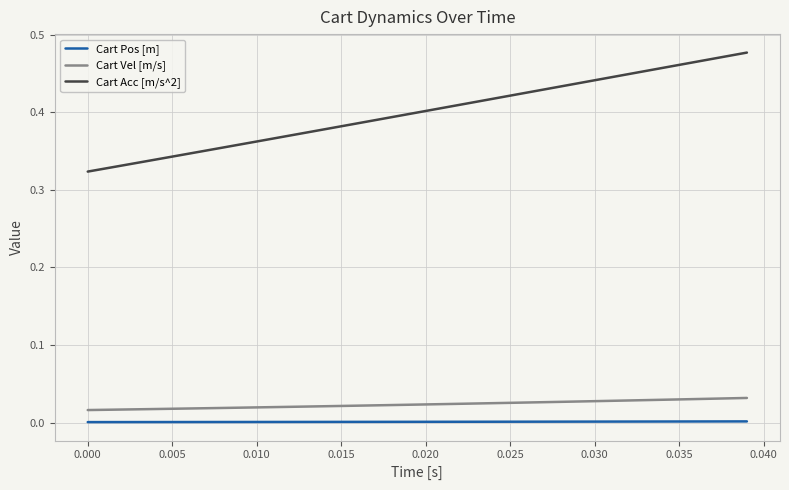

Which series has the largest total across all categories?

Cart Acc [m/s^2]